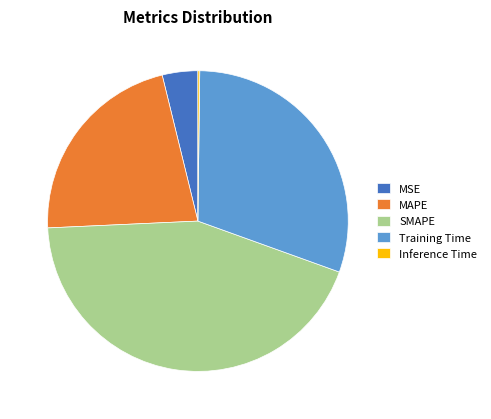

True or false: MSE accounts for 4% of the total.

True